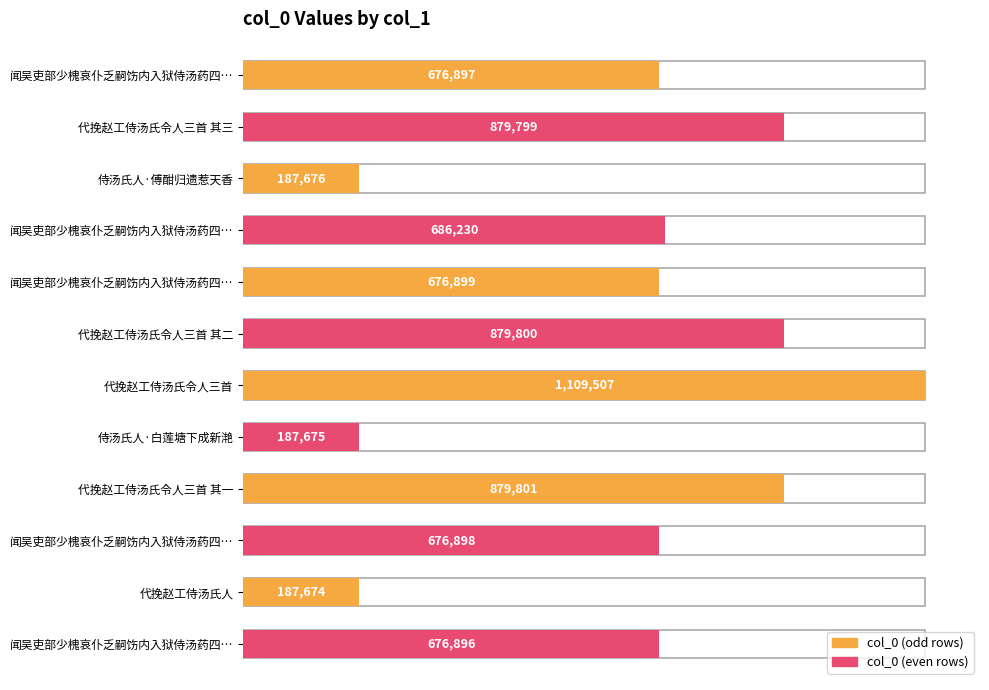

What is the label of the 4th bar from the right?

代挽赵工侍汤氏令人三首 其一